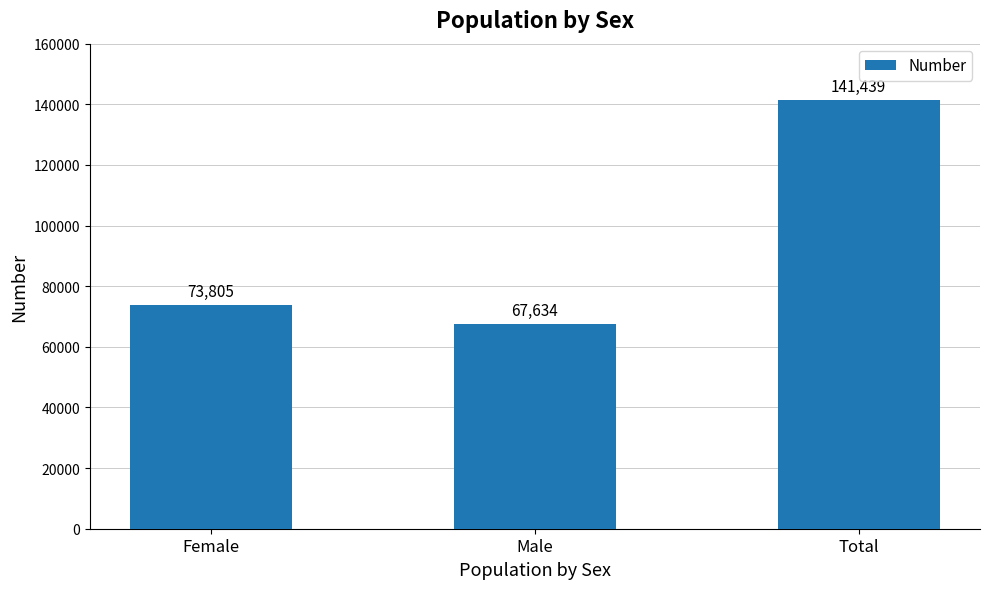

Does the chart contain any negative values?

No